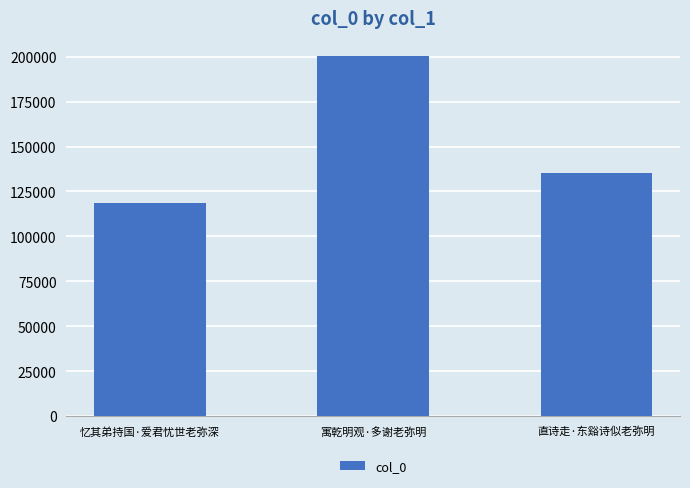

Rank the categories by value from highest to lowest.

寓乾明观·多谢老弥明, 直诗走·东谿诗似老弥明, 忆其弟持国·爱君忧世老弥深